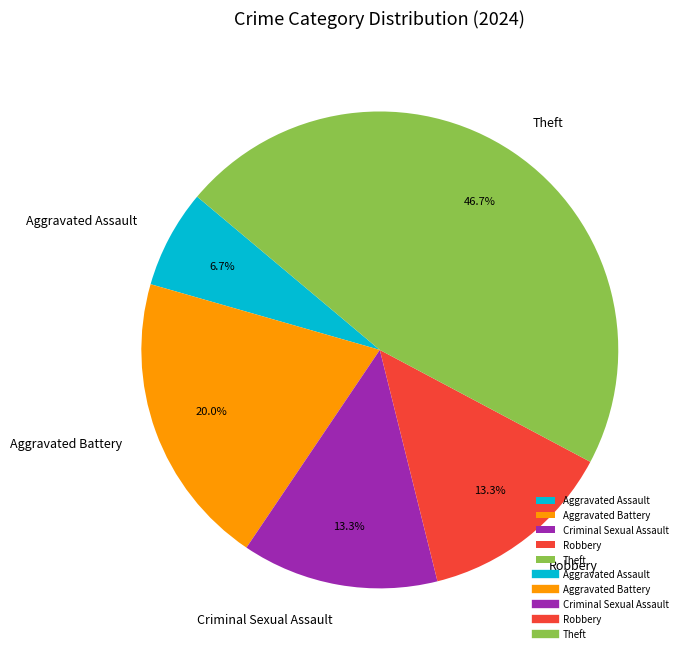

To the nearest percent, what percentage of the pie is Theft?

47%